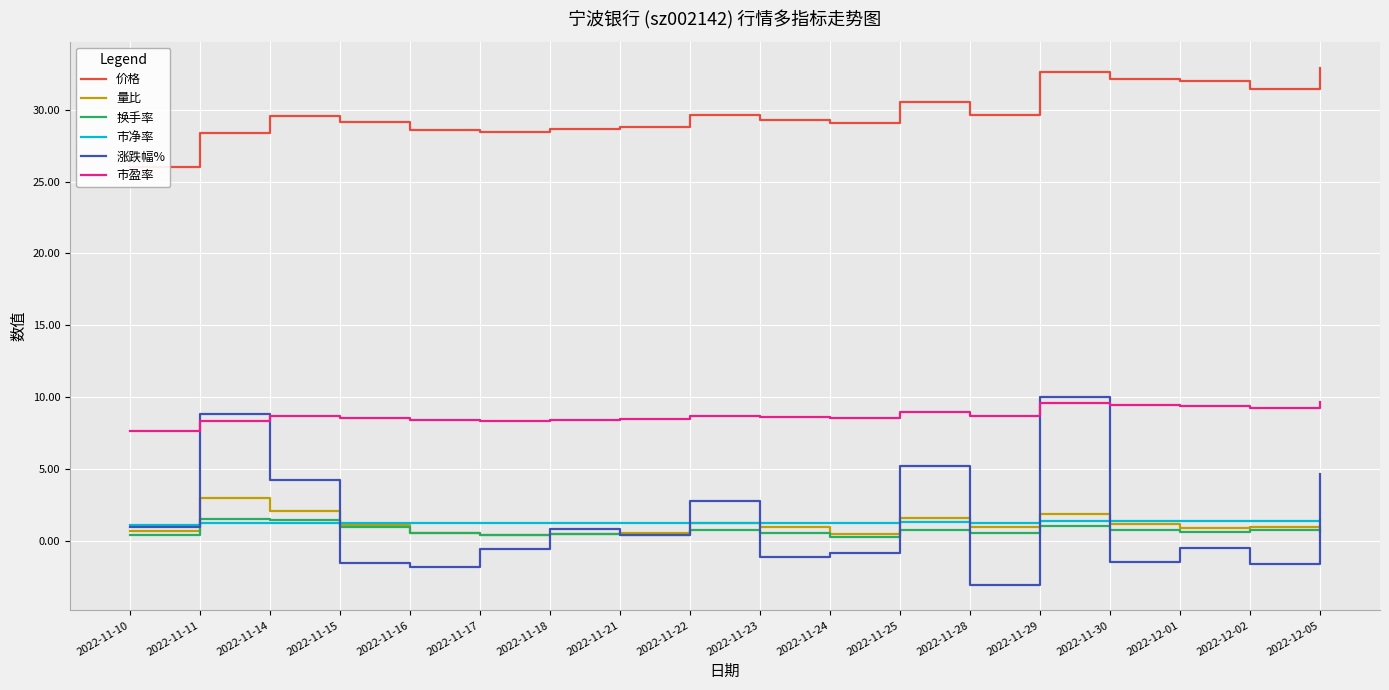

What is the total value across all series at 2022-11-23?

39.6